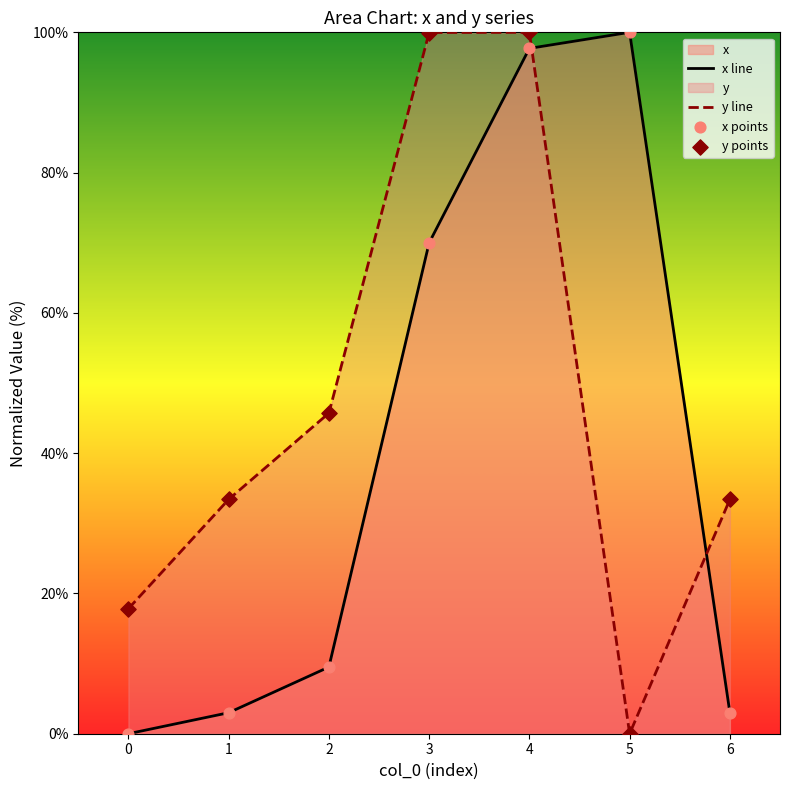

Rank the series by their average value, from lowest to highest.

x line, y line